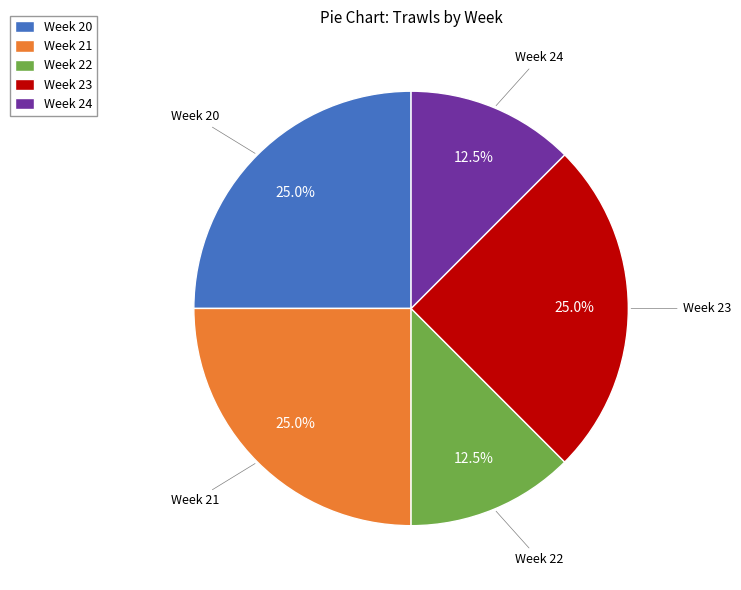

True or false: Week 24 accounts for 22% of the total.

False